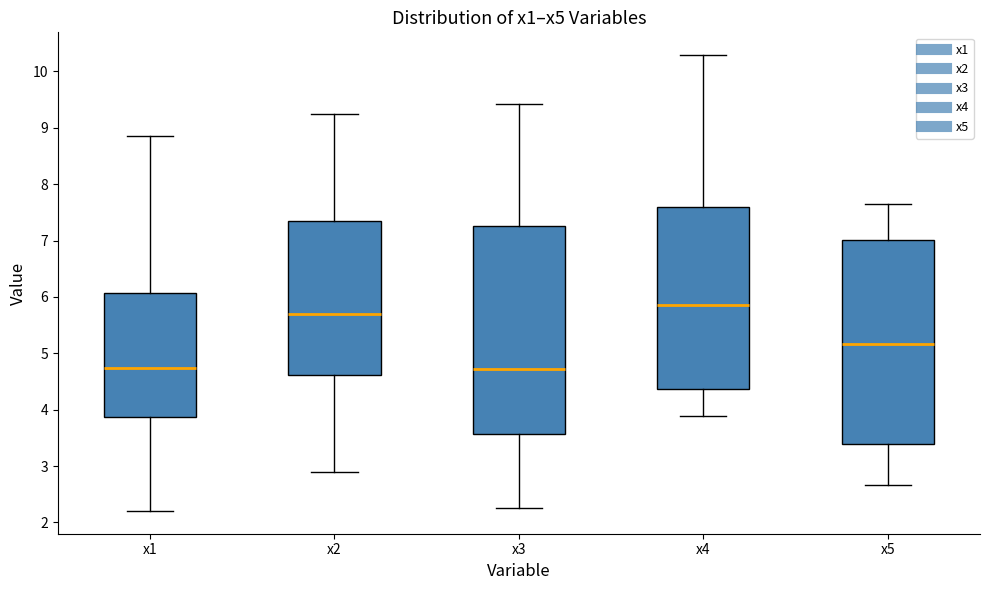

Where does the lower whisker of the box for x2 end on the y-axis? The values are not printed on the chart, so give them approximately, as read against the axis.

2.9